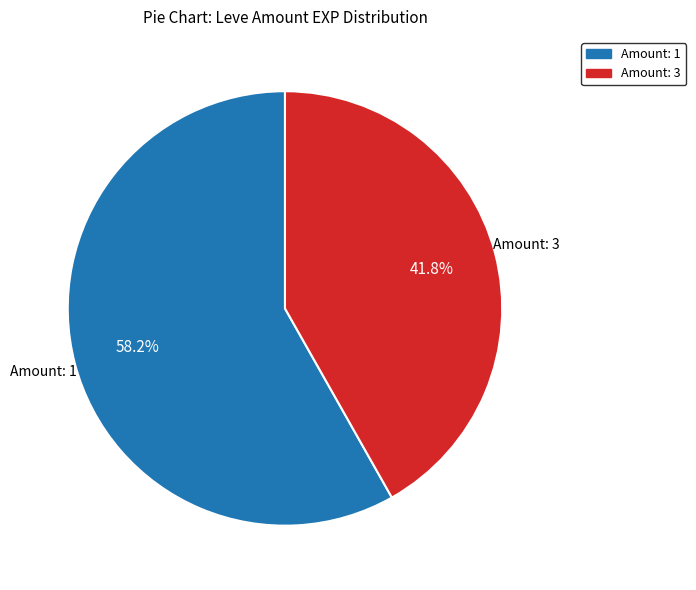

Which slice is the smallest?

Amount: 3